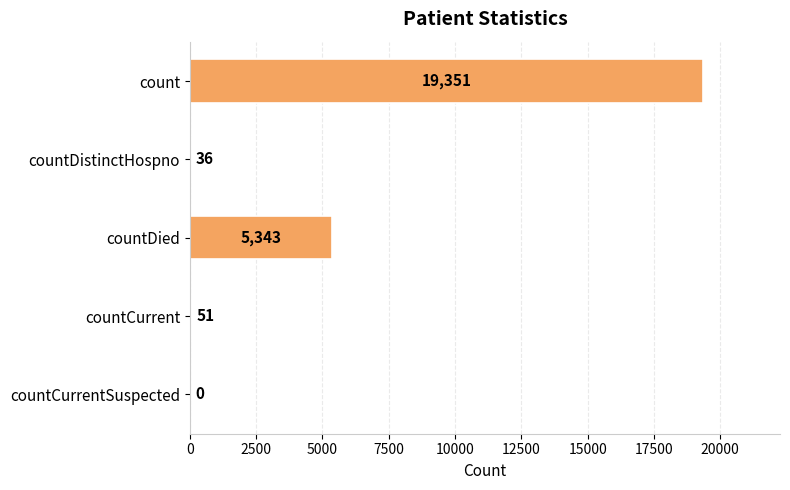

True or false: the data shows 36 at countDistinctHospno.

True